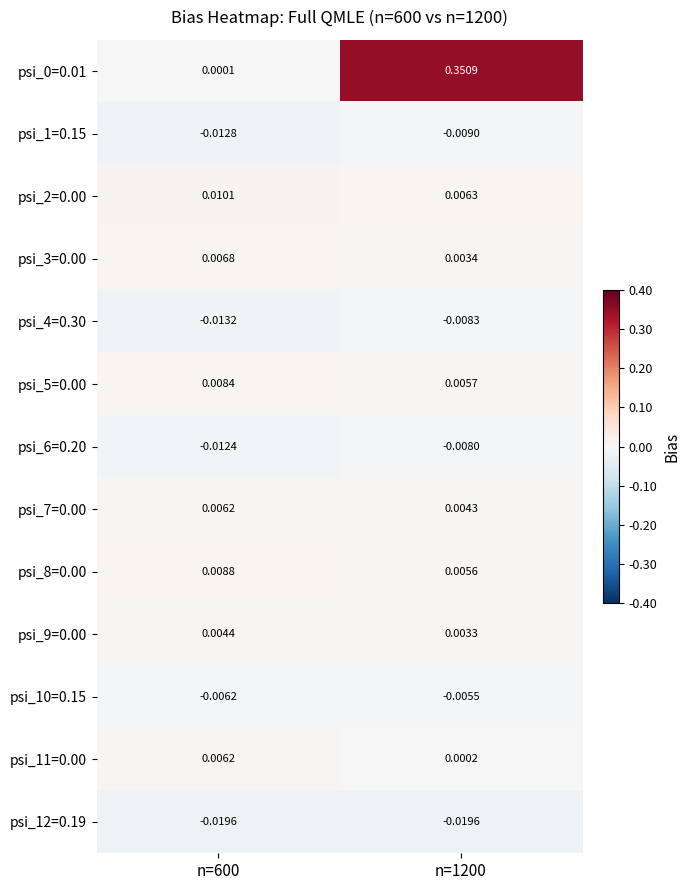

Is the value of psi_10=0.15 at n=1200 greater than the value of psi_7=0.00 at n=600?

No